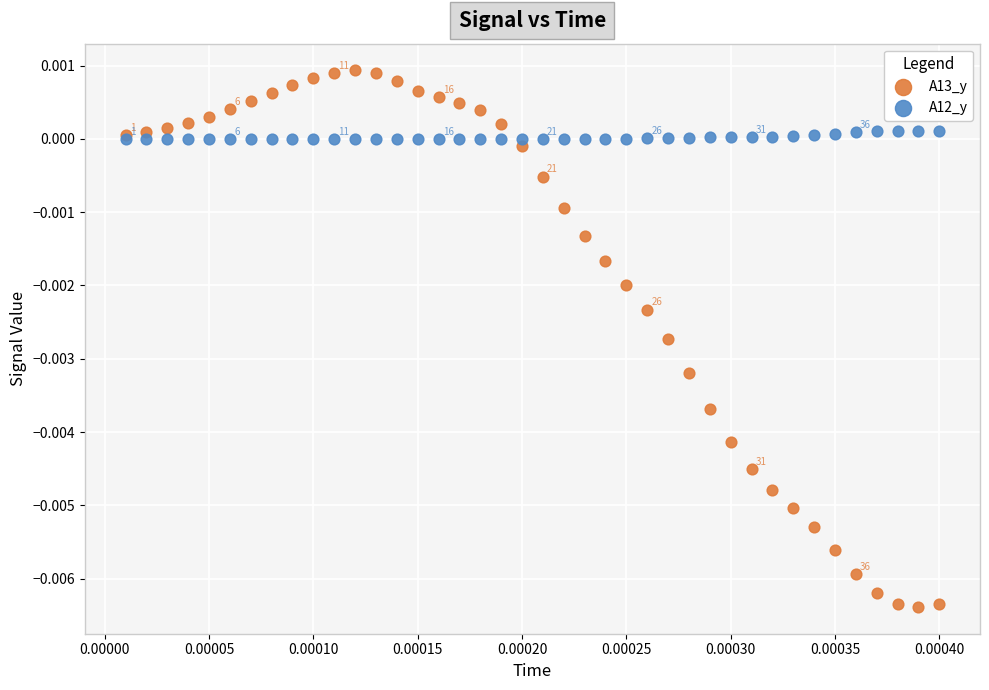

Which series contains the highest Y value?

A13_y